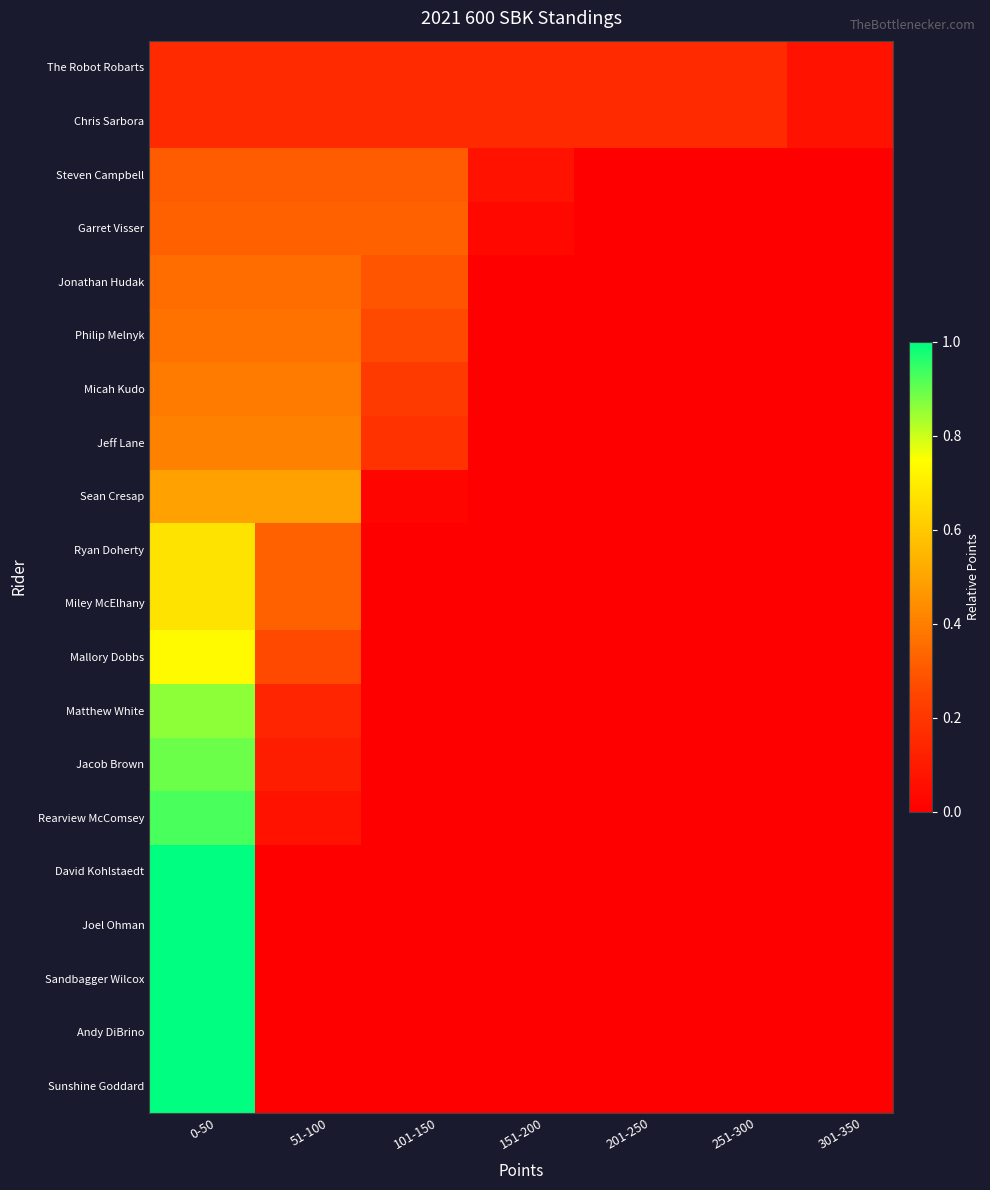

Count the Sunshine Goddard values in the range 0 to 1.

7